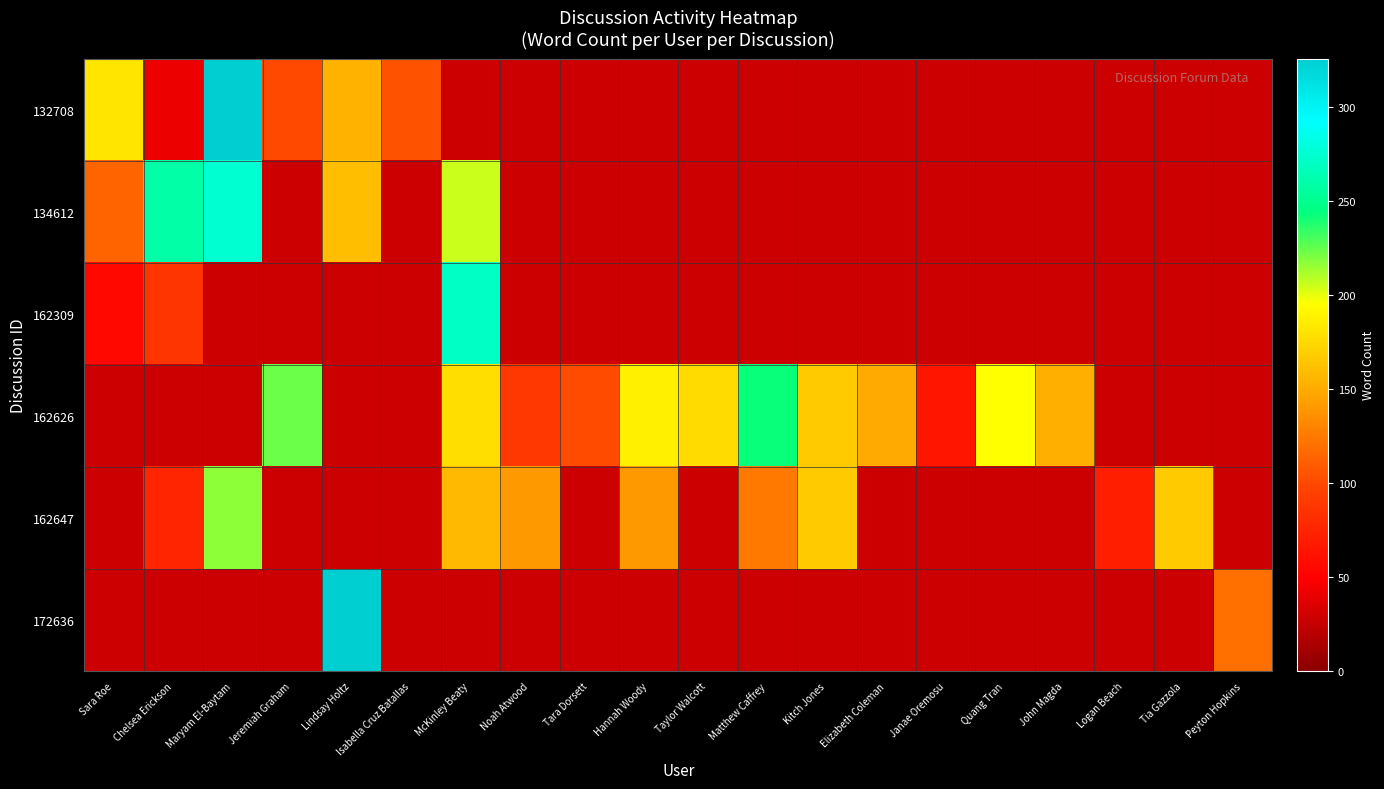

Rank the series by their maximum value, from highest to lowest.

132708, 172636, 134612, 162309, 162626, 162647